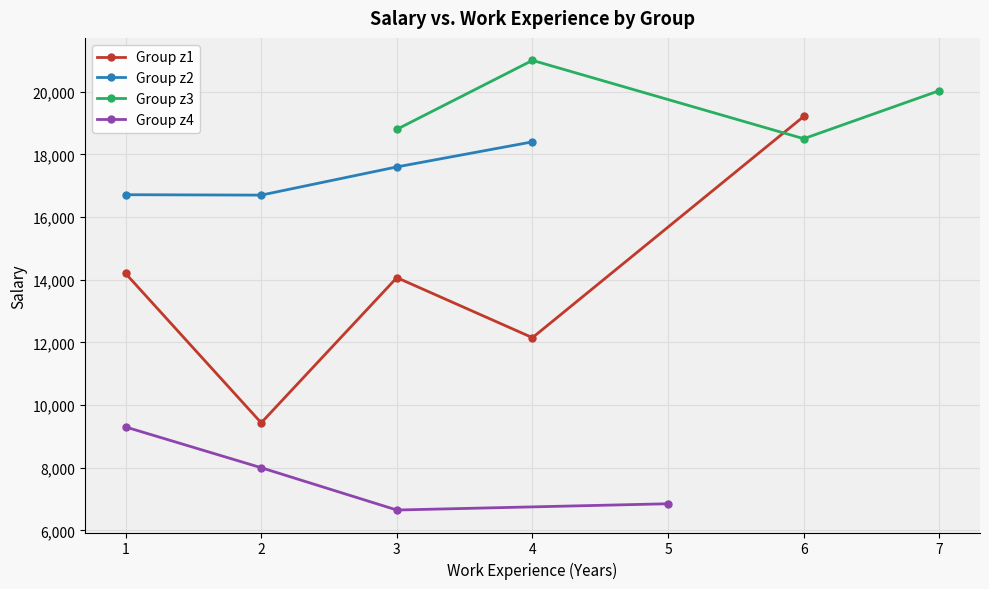

True or false: Group z1 has more than 1 points higher than both neighbors.

False